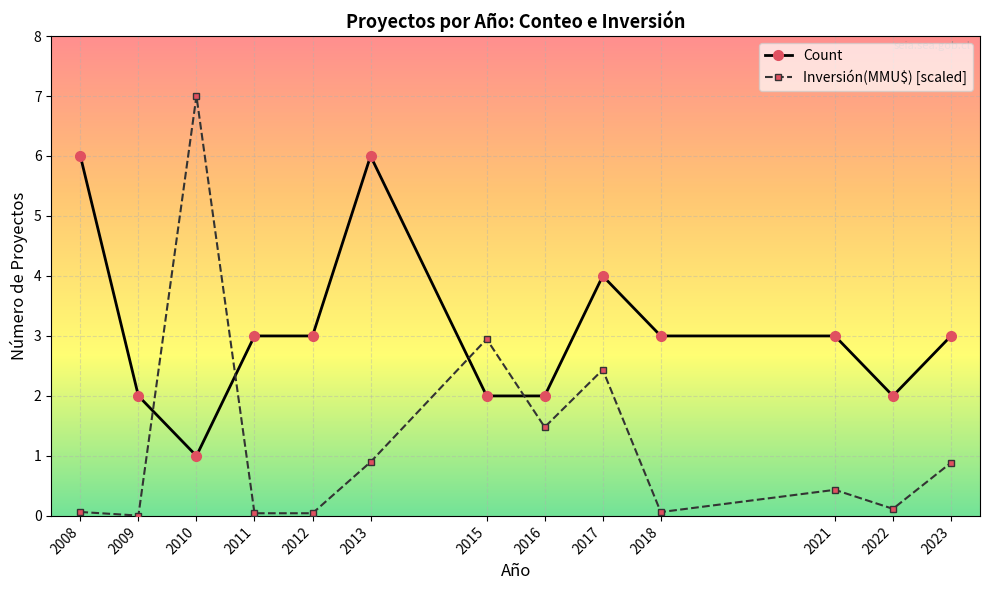

Count the Count values in the range 2 to 3.

9